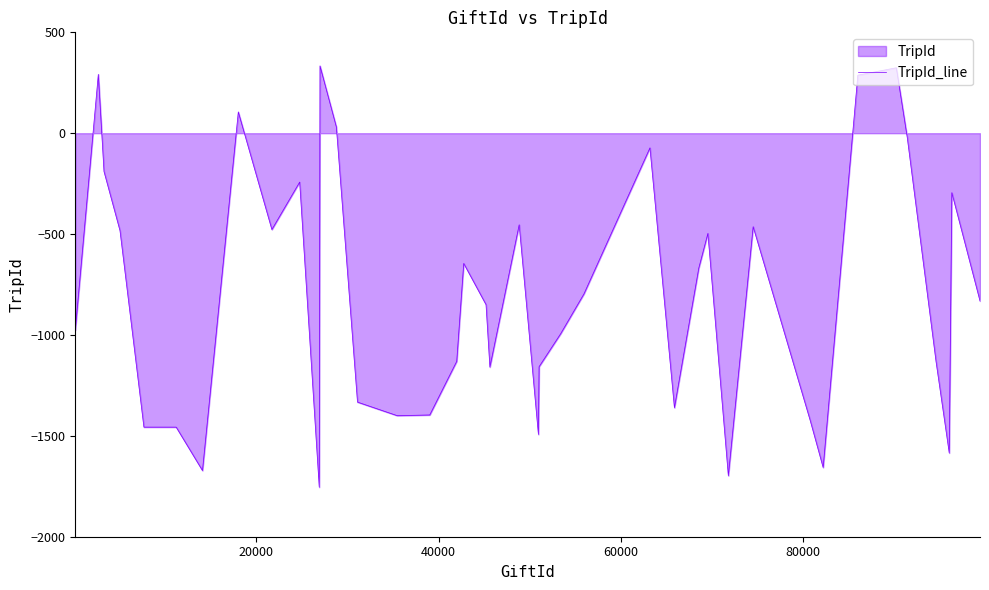

What is the greatest value displayed?

333.8